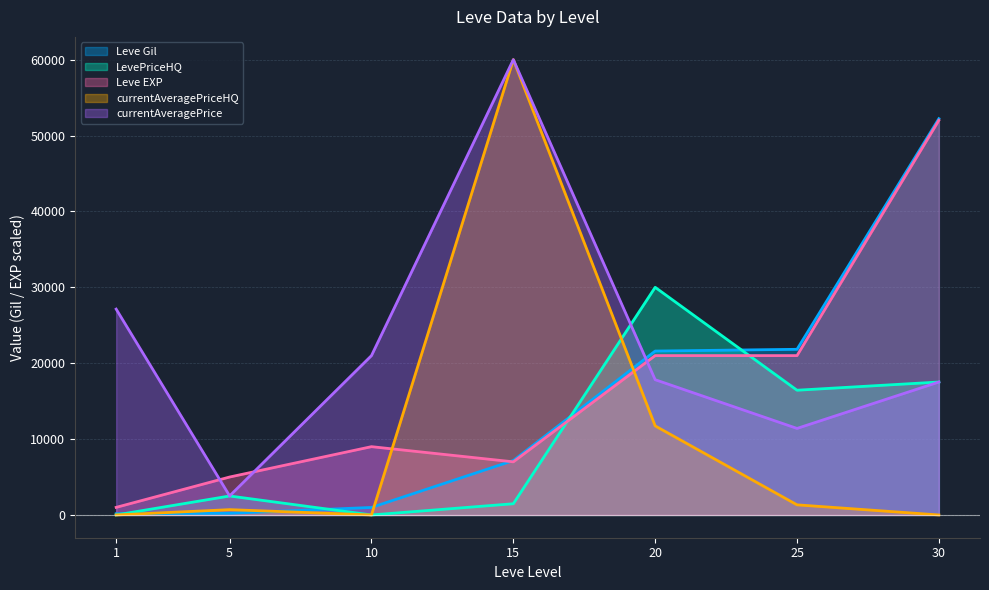

What is the difference between the maximum and minimum values in the LevePriceHQ series?

30000